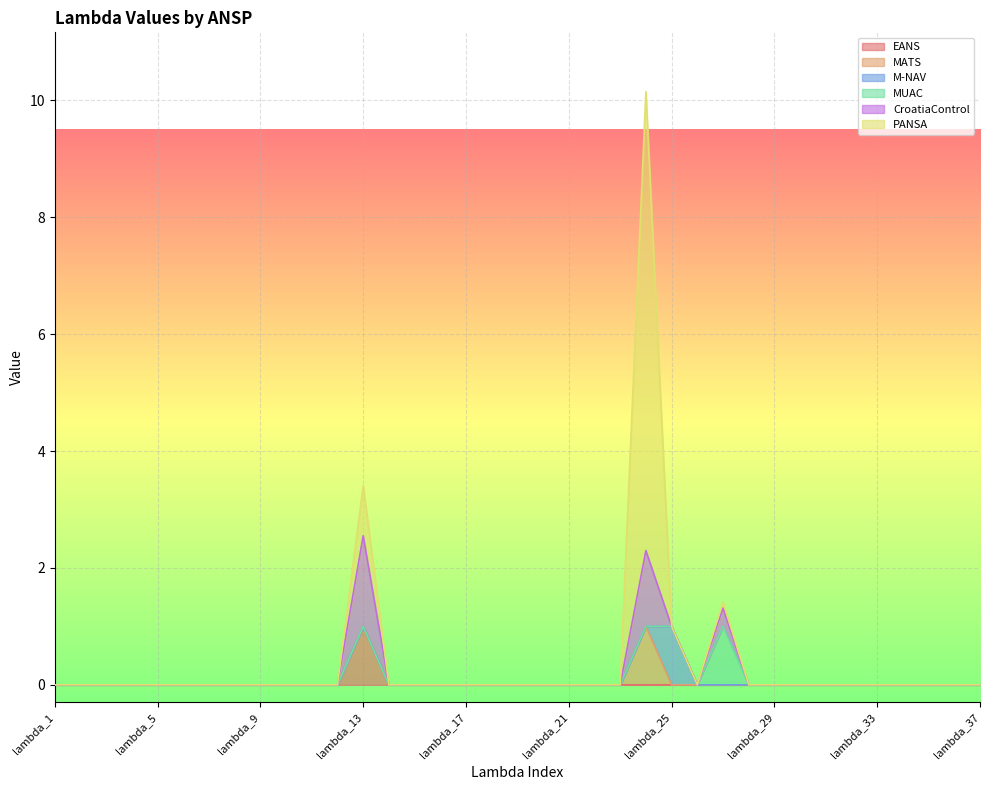

The EANS series shows -0.3 at lambda_33. True or false?

False